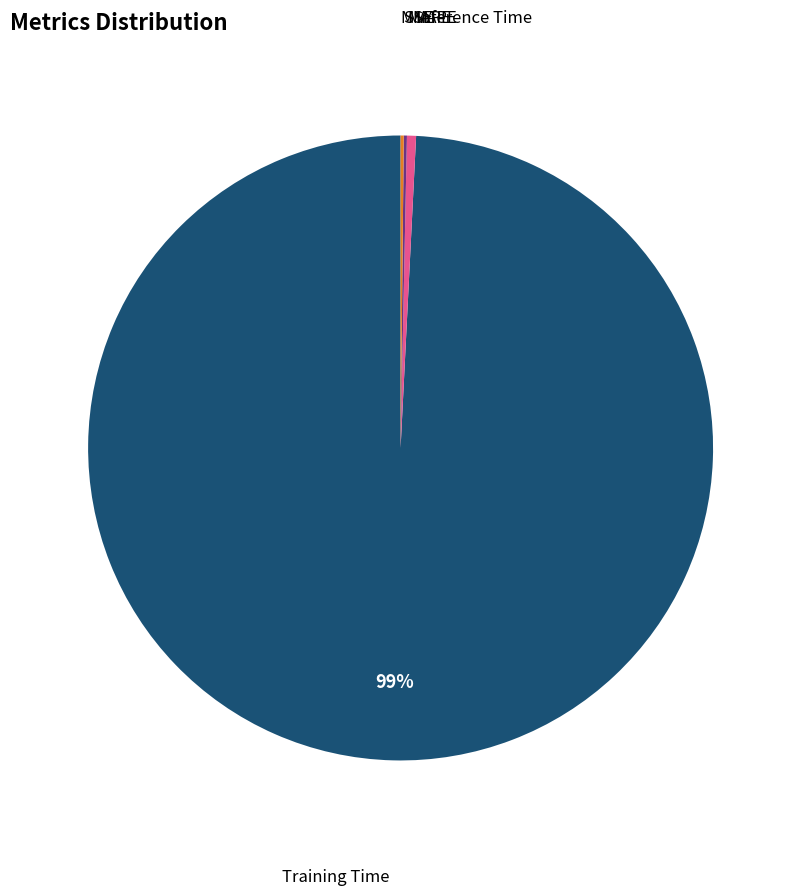

Is Training Time the majority of the pie?

Yes